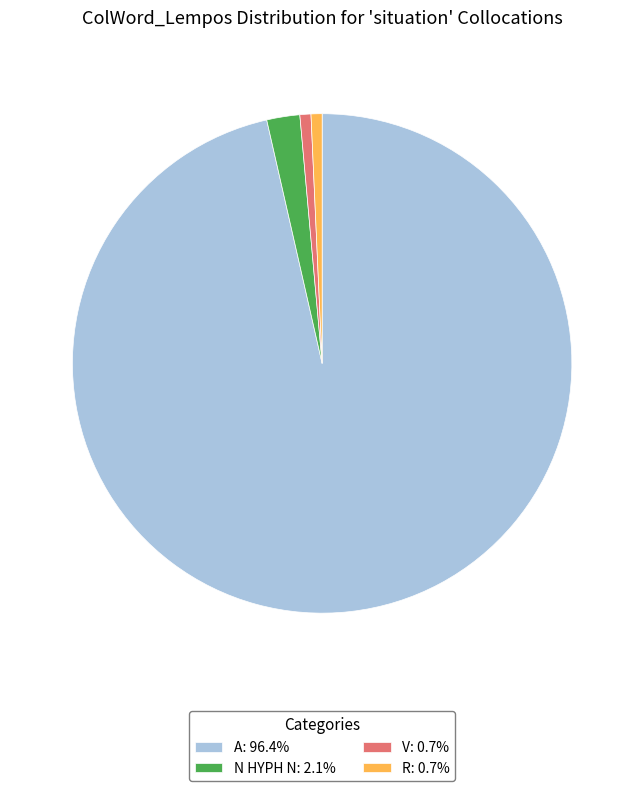

Count the number of slices in the pie.

4